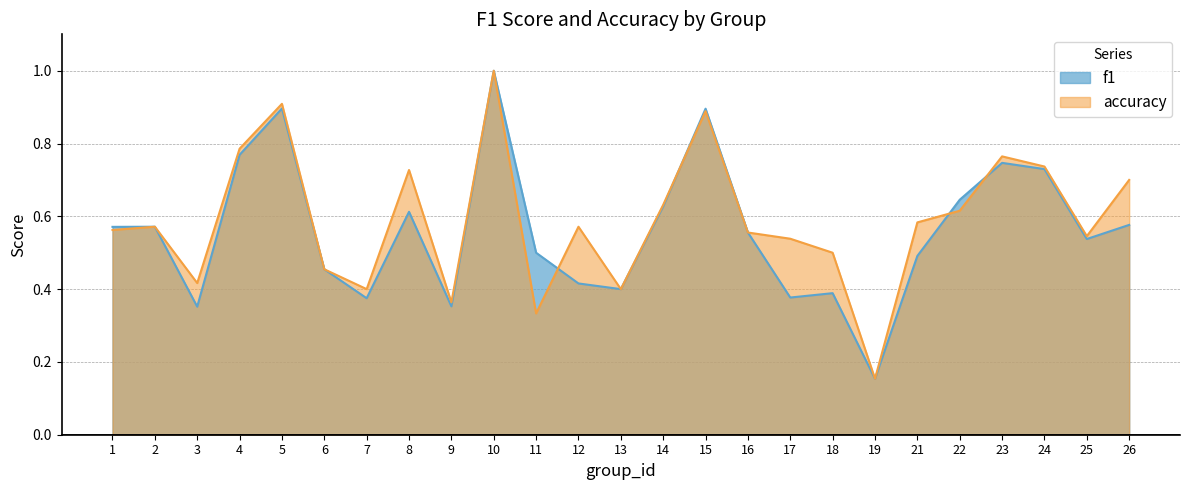

At which category does the chart reach its peak across all series?

10